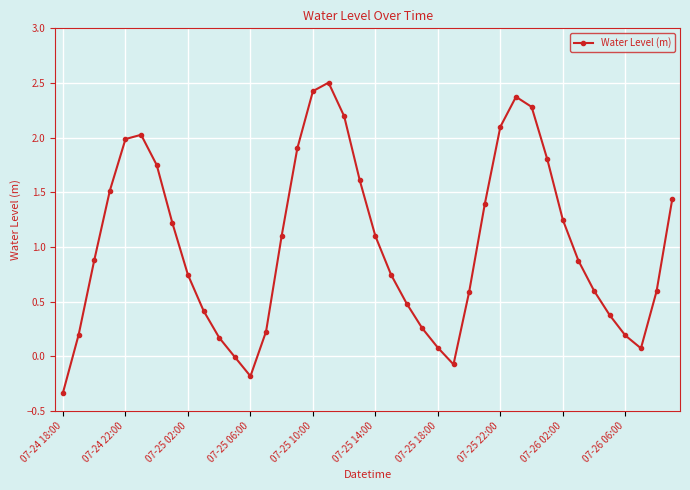

Count the number of categories in the chart.

40